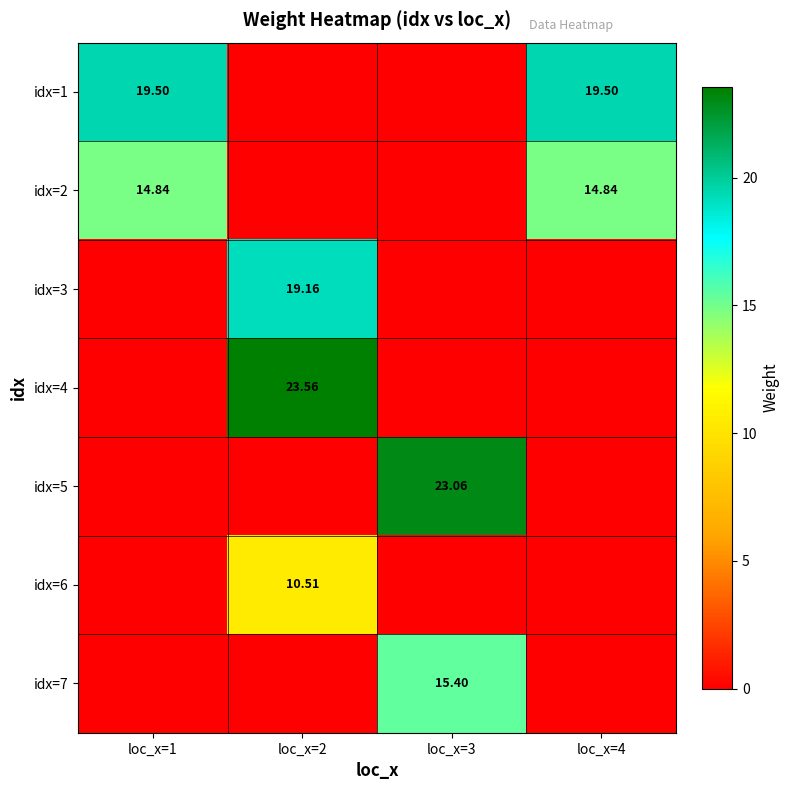

Which series has the widest spread of values?

idx=4